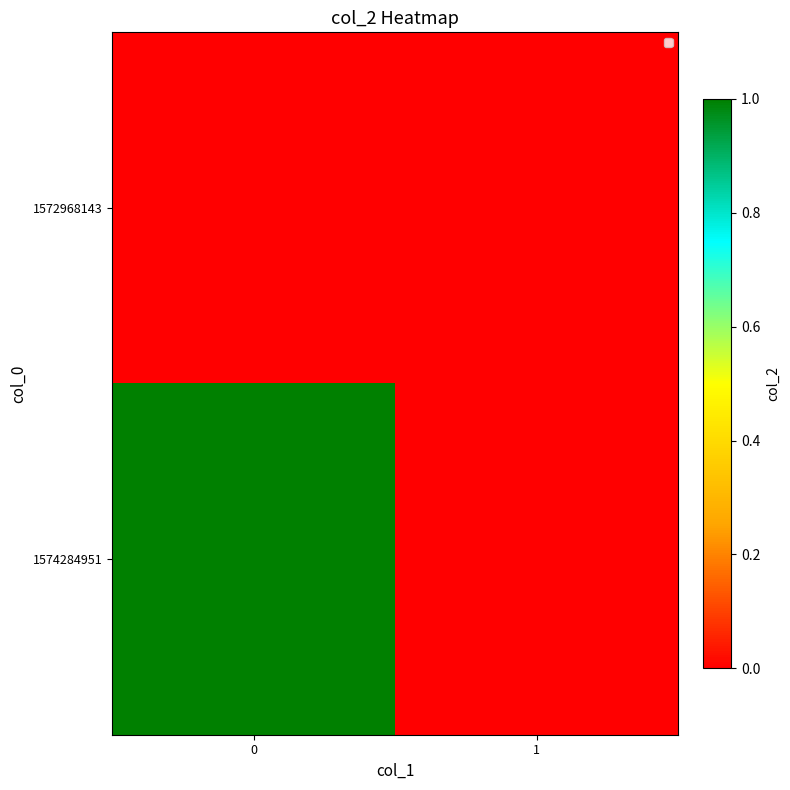

Which series has the widest spread of values?

1574284951